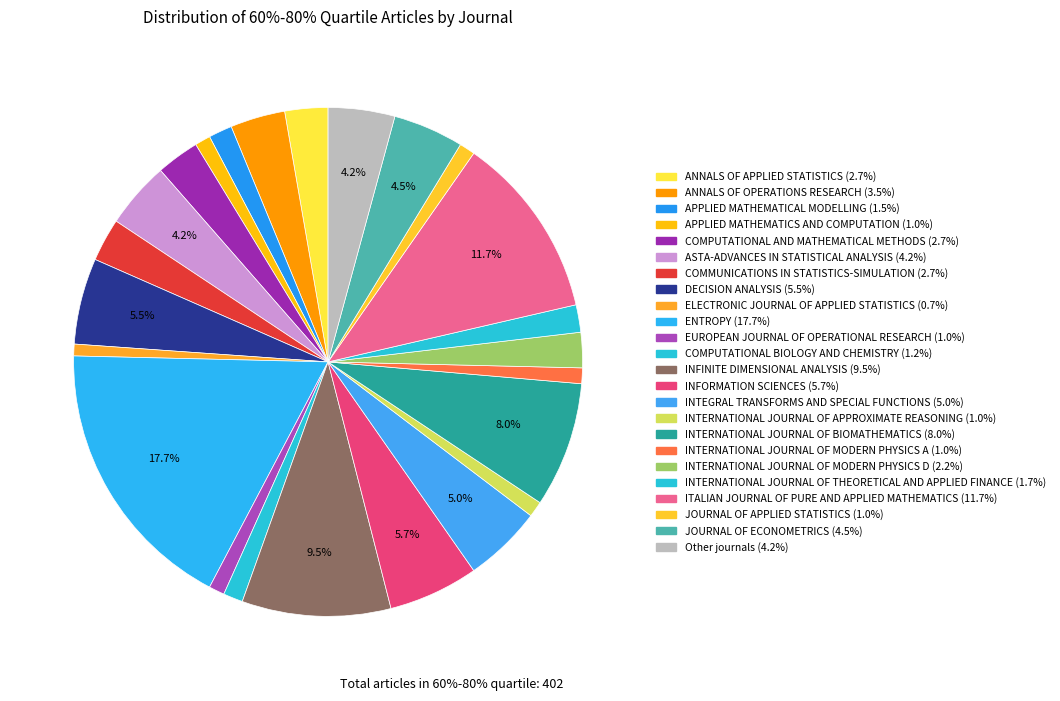

Does any single category account for the majority?

No